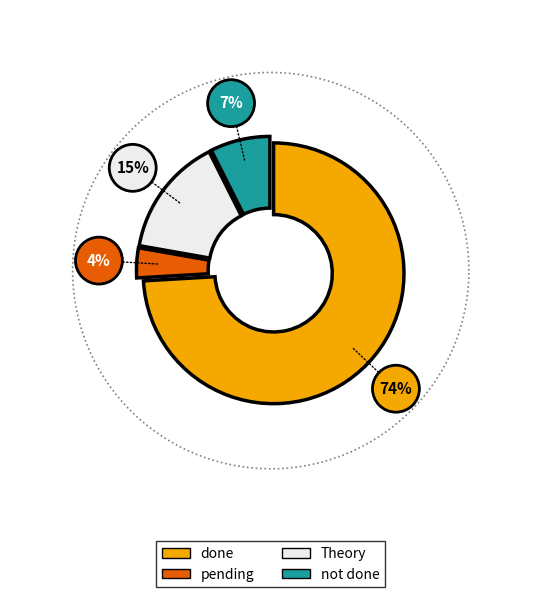

Is it true that Theory is 49% of the pie?

False